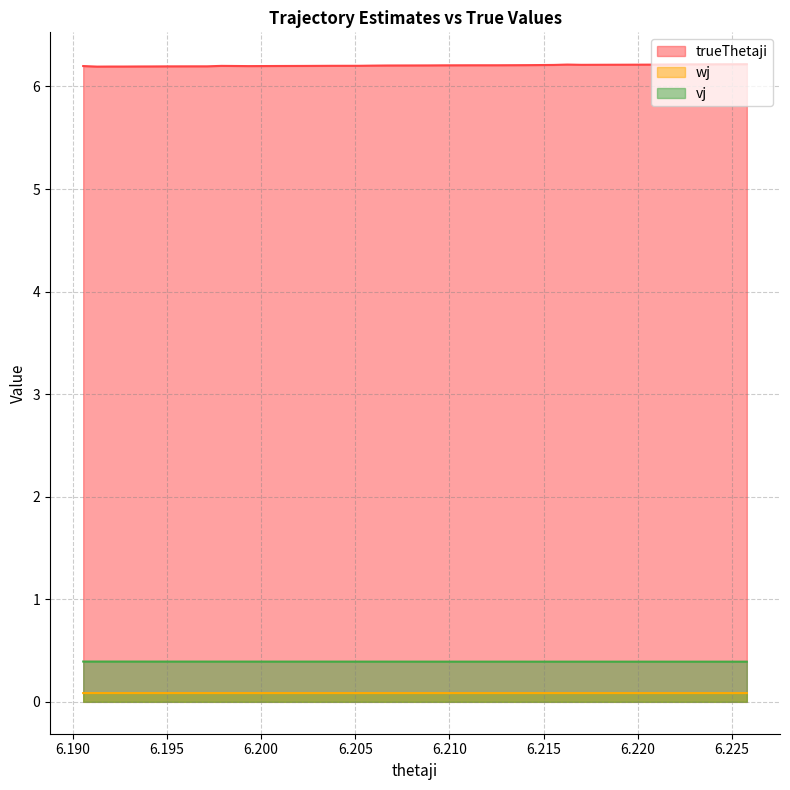

True or false: wj has a value of 0.1 at 6.21773.

True